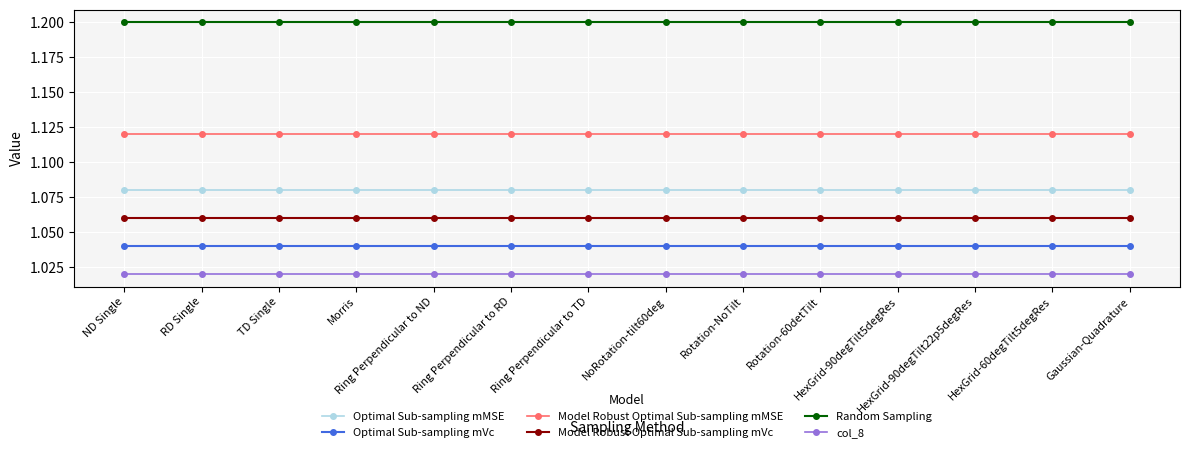

At how many categories does at least one series exceed 1?

14